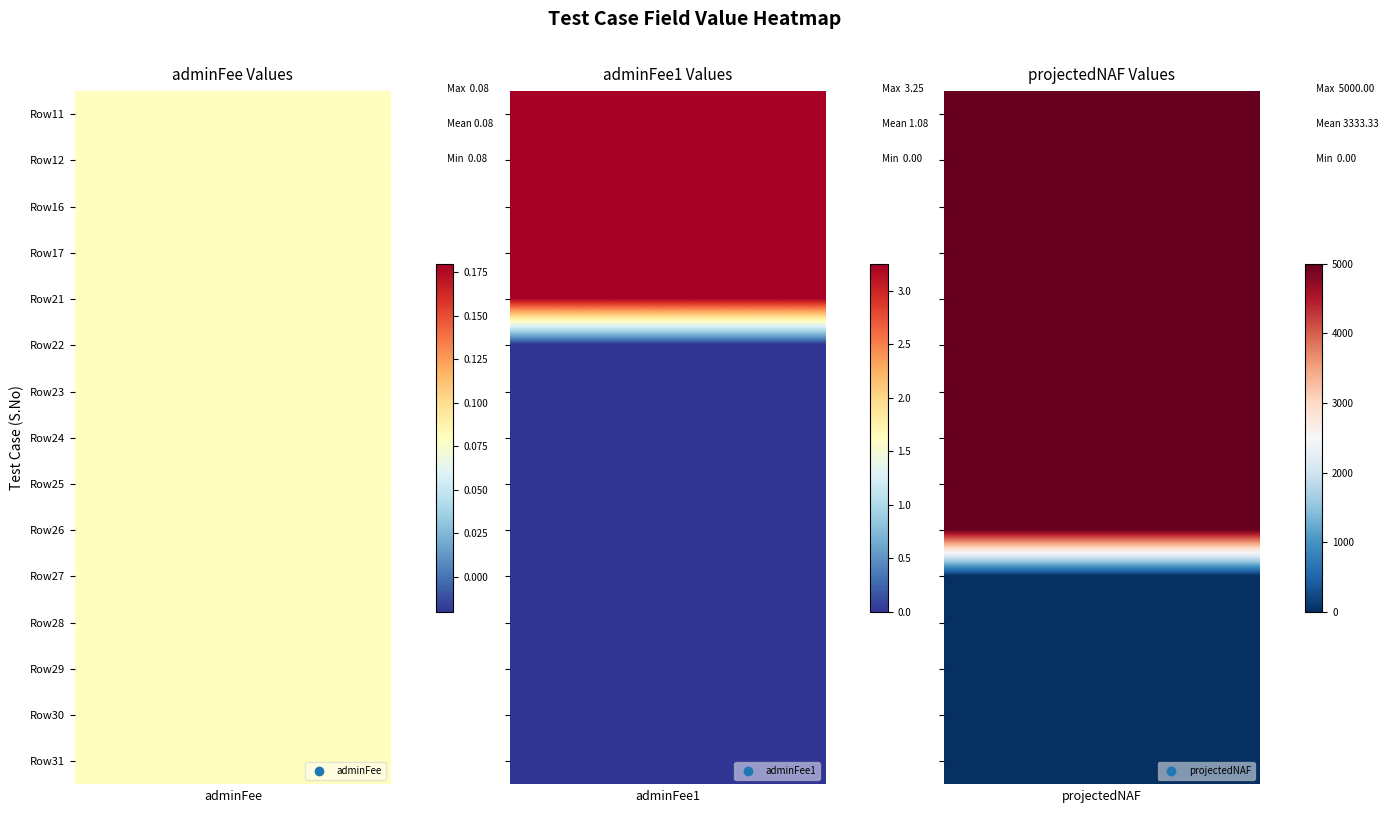

Reading left to right, list all the values displayed in this chart.

adminFee: 0=0.1	1=0.1	2=0.1	3=0.1	4=0.1	5=0.1	6=0.1	7=0.1	8=0.1	9=0.1	10=0.1	11=0.1	12=0.1	13=0.1	14=0.1
adminFee1: 0=3.2	1=3.2	2=3.2	3=3.2	4=3.2	5=0.0	6=0.0	7=0.0	8=0.0	9=0.0	10=0.0	11=0.0	12=0.0	13=0.0	14=0.0
projectedNAF: 0=5000.0	1=5000.0	2=5000.0	3=5000.0	4=5000.0	5=5000.0	6=5000.0	7=5000.0	8=5000.0	9=5000.0	10=0.0	11=0.0	12=0.0	13=0.0	14=0.0